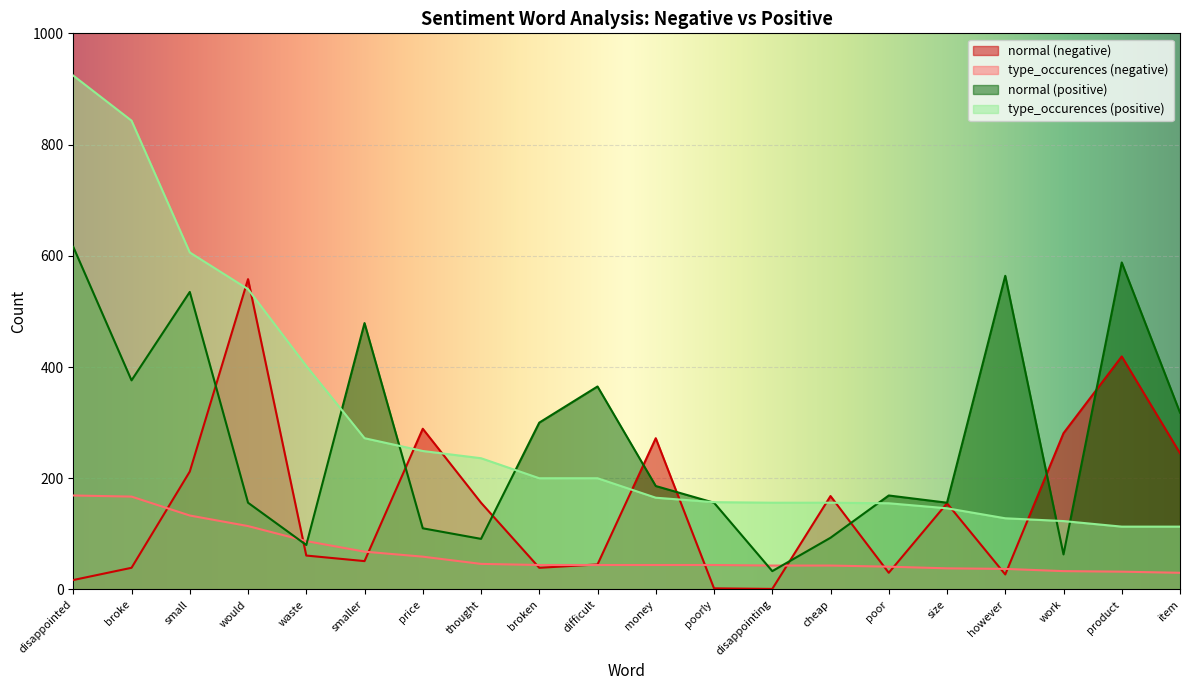

Between thought and money, which is larger?

money